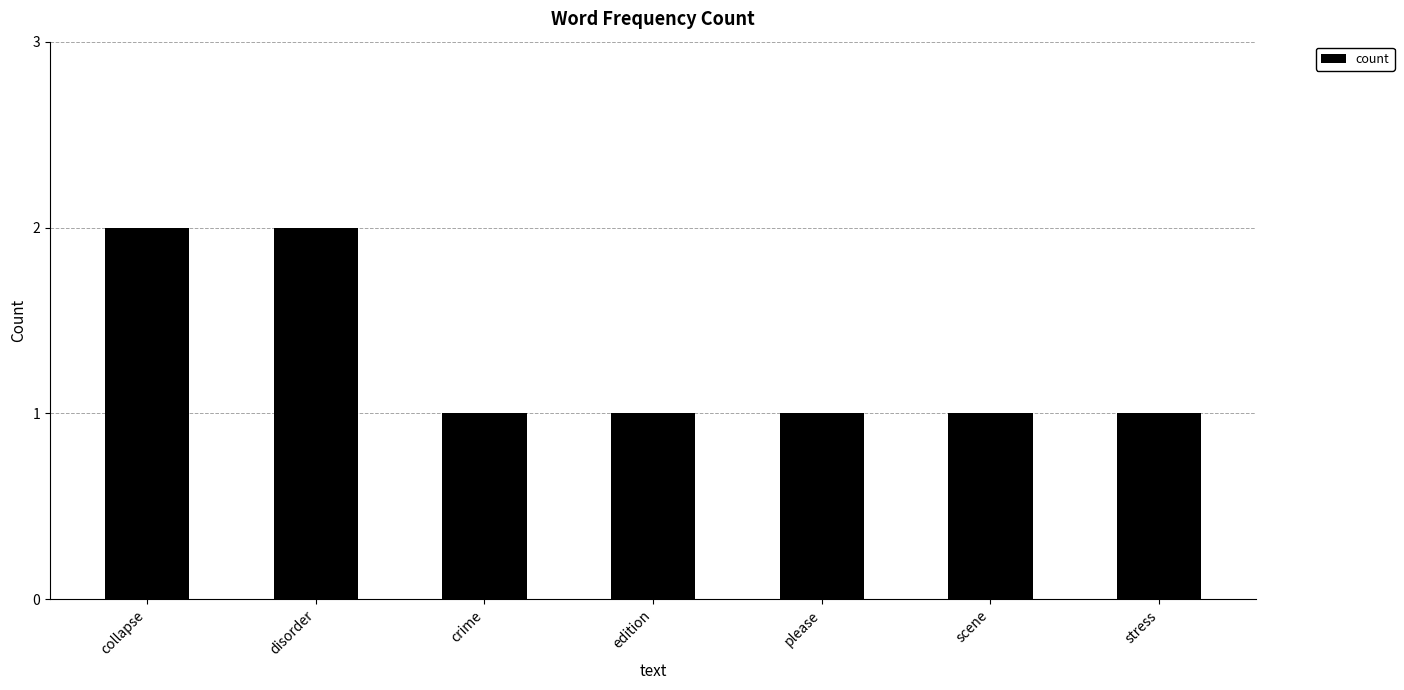

What is the average value?

1